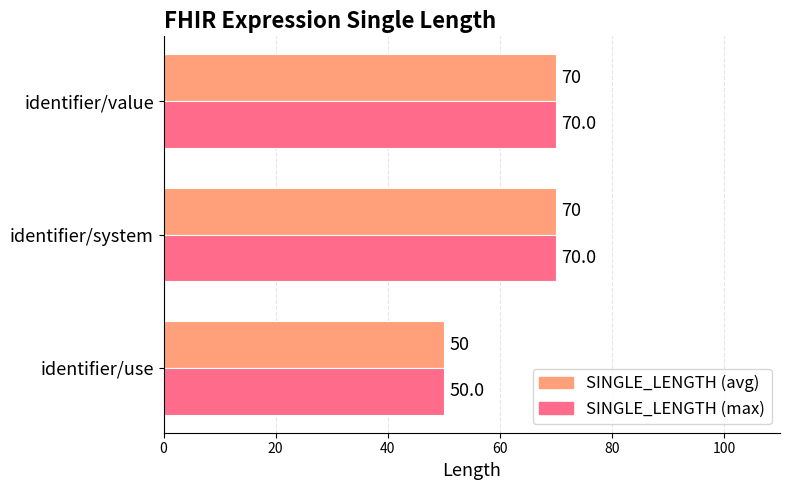

What value does the SINGLE_LENGTH (avg) series have at identifier/system?

70